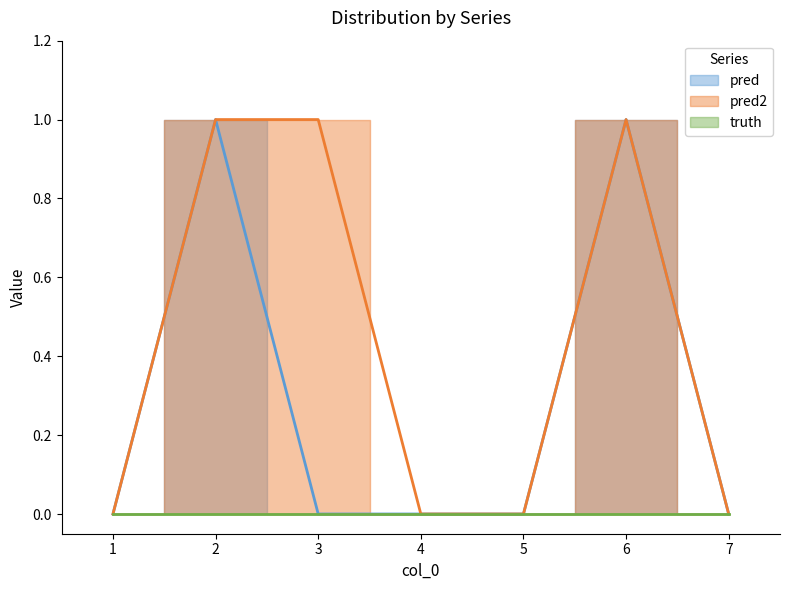

Which has a higher value, 1 or 4?

1